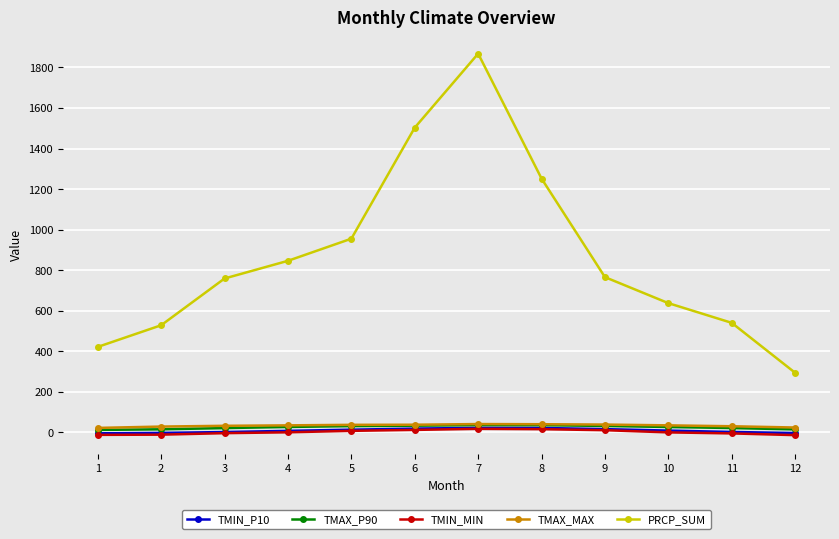

True or false: TMIN_P10 and TMIN_MIN cross at least once.

False